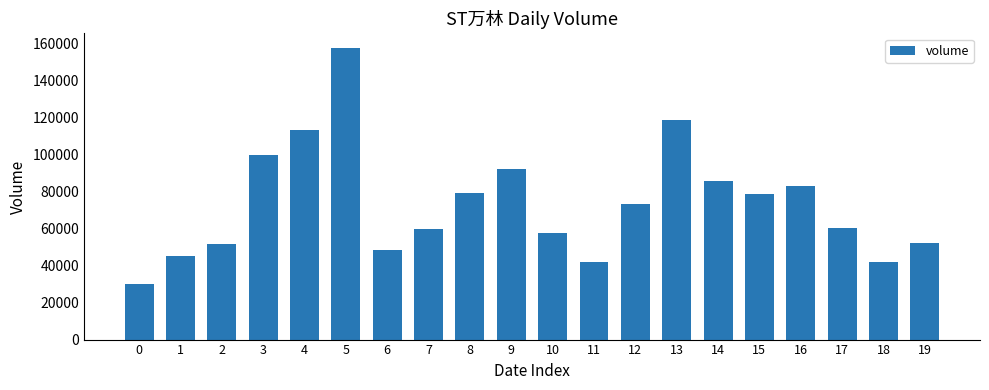

What is the maximum value shown in the chart?

157431